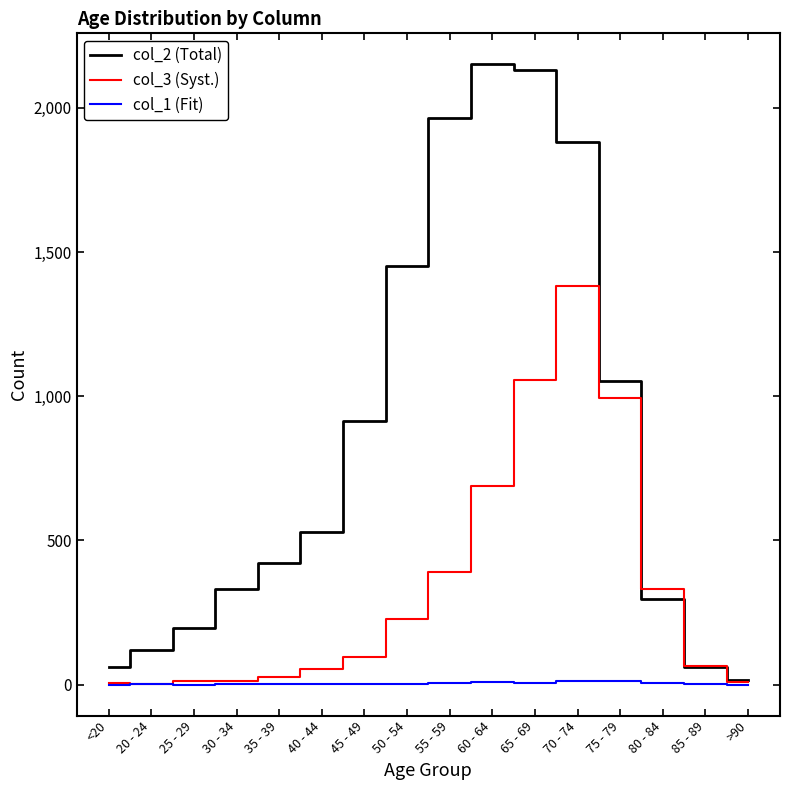

What is the maximum value shown in the chart?

2151